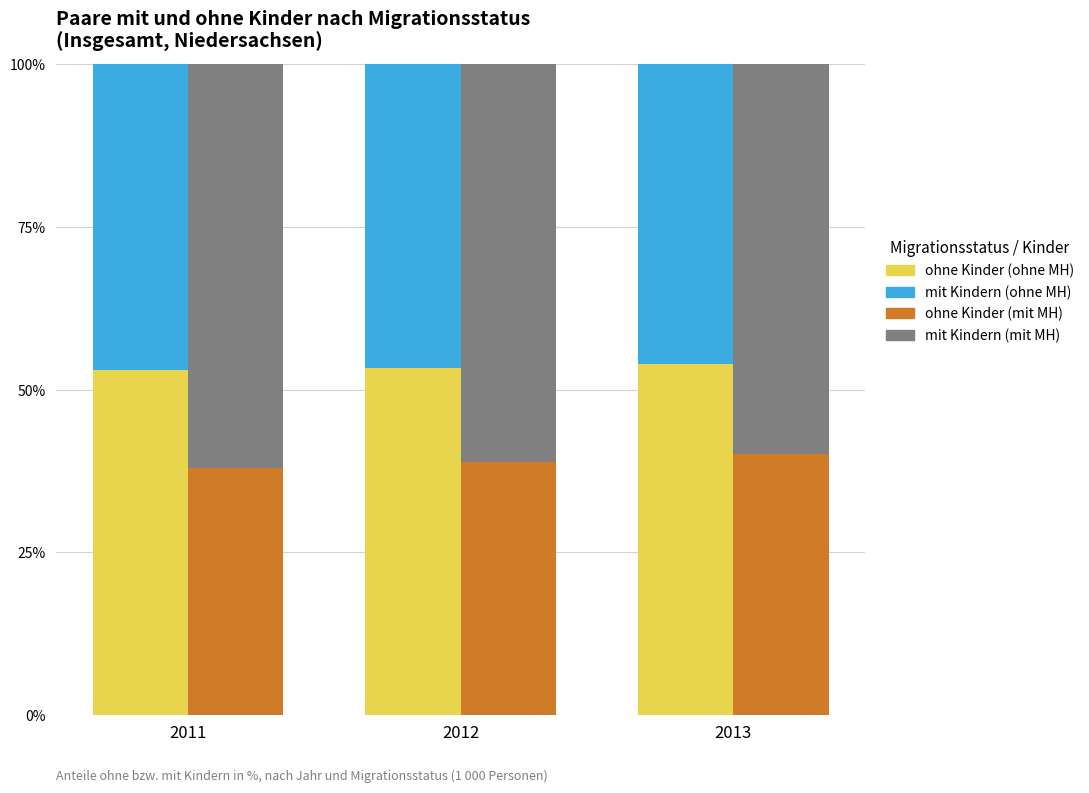

Is it true that ohne Kinder (mit MH) equals 40.2 at 2013?

True